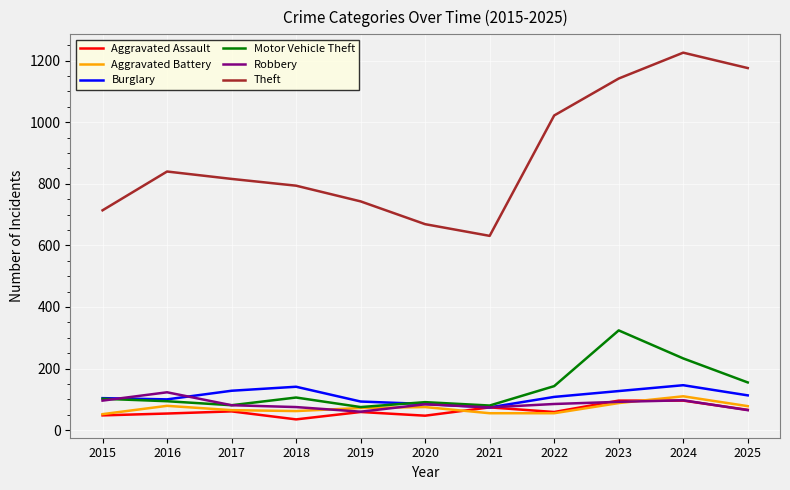

In Robbery, how many points are higher than both neighbors (excluding endpoints)?

3